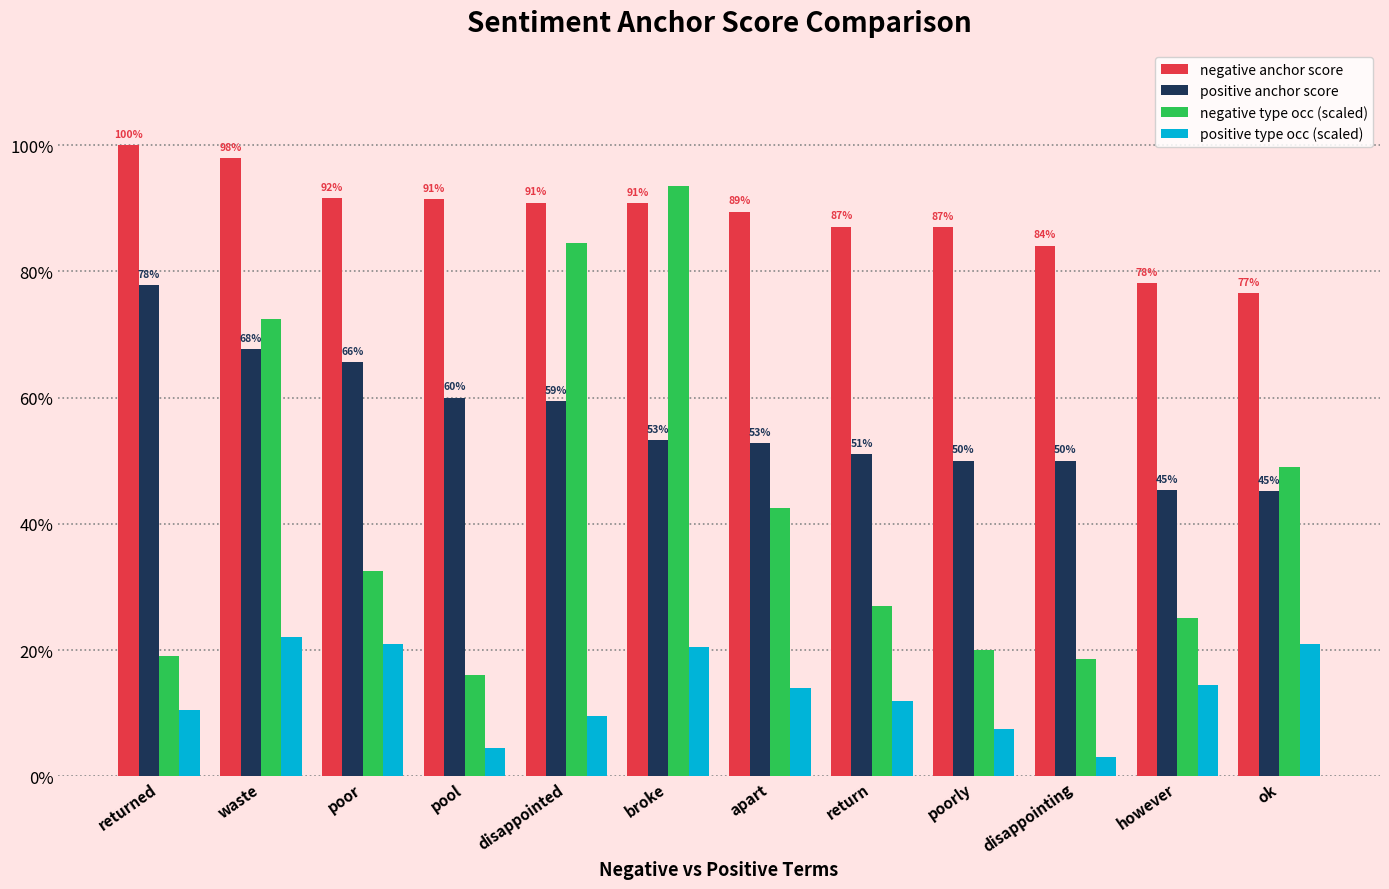

Reading right to left, what are all the values shown in this chart?

negative anchor score: 0.8	0.8	0.8	0.9	0.9	0.9	0.9	0.9	0.9	0.9	1.0	1.0
positive anchor score: 0.5	0.5	0.5	0.5	0.5	0.5	0.5	0.6	0.6	0.7	0.7	0.8
negative type occ (scaled): 0.5	0.2	0.2	0.2	0.3	0.4	0.9	0.8	0.2	0.3	0.7	0.2
positive type occ (scaled): 0.2	0.1	0.0	0.1	0.1	0.1	0.2	0.1	0.0	0.2	0.2	0.1